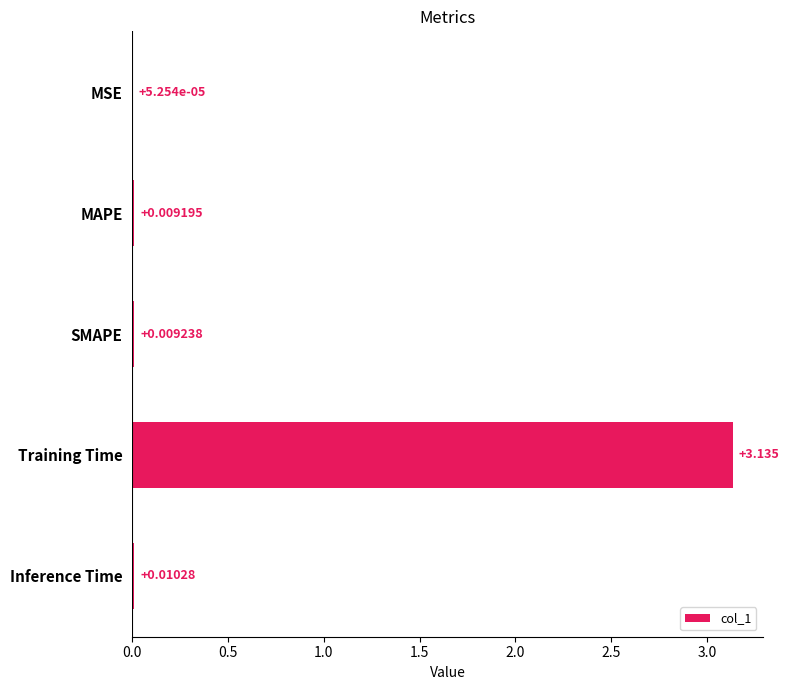

At which category does the chart reach its peak across all series?

Training Time